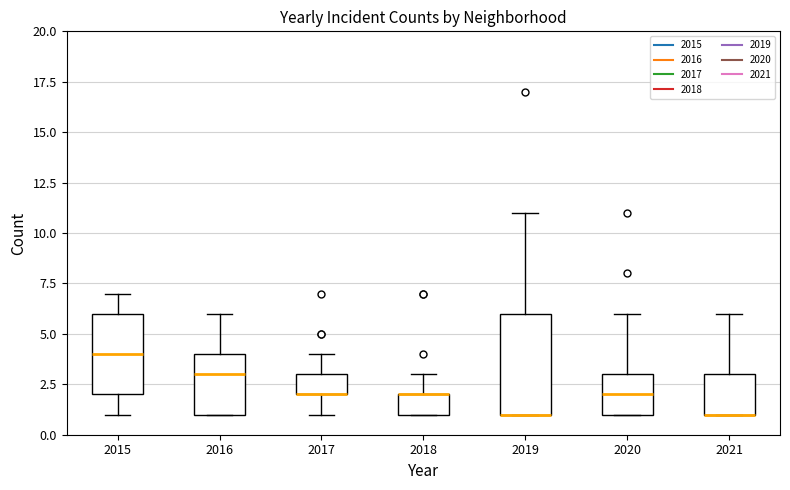

Which box is the tallest, from its lower edge to its upper edge?

2019